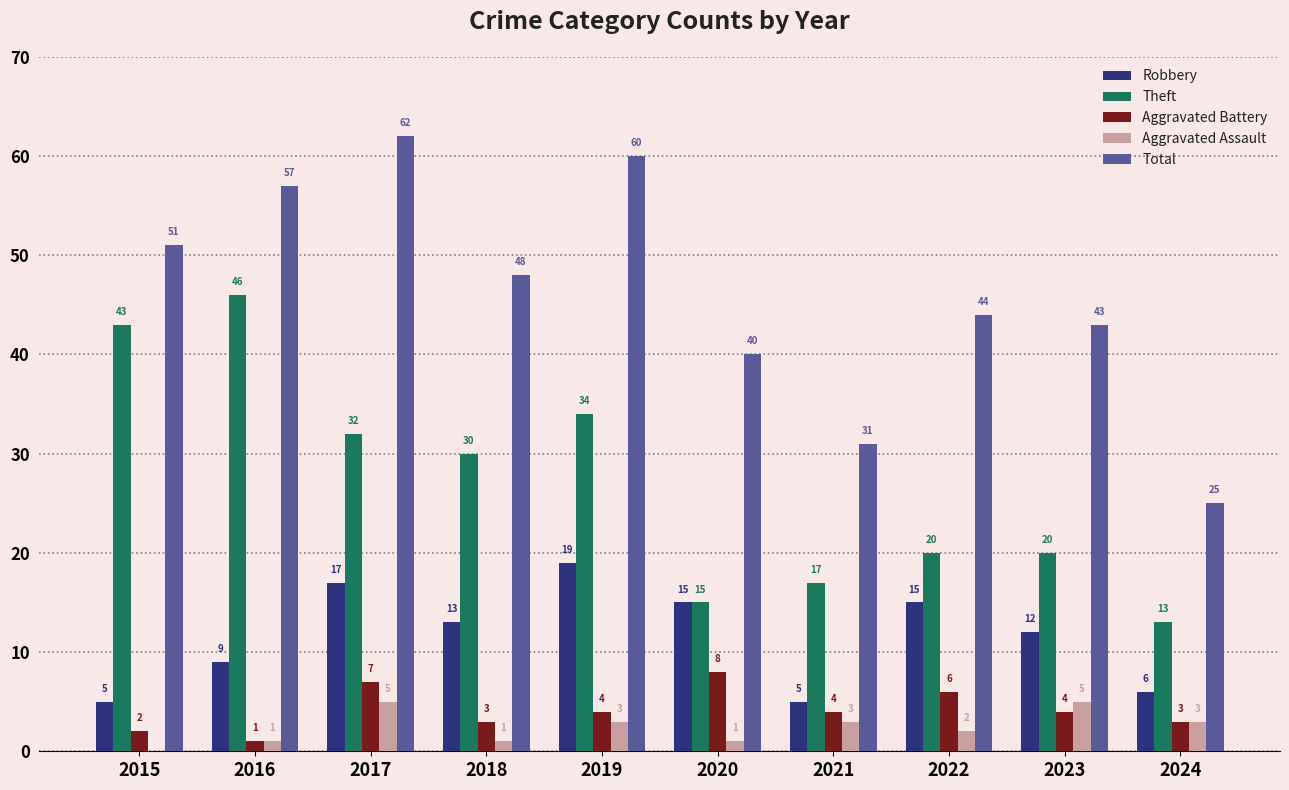

What is the maximum value for Robbery?

19